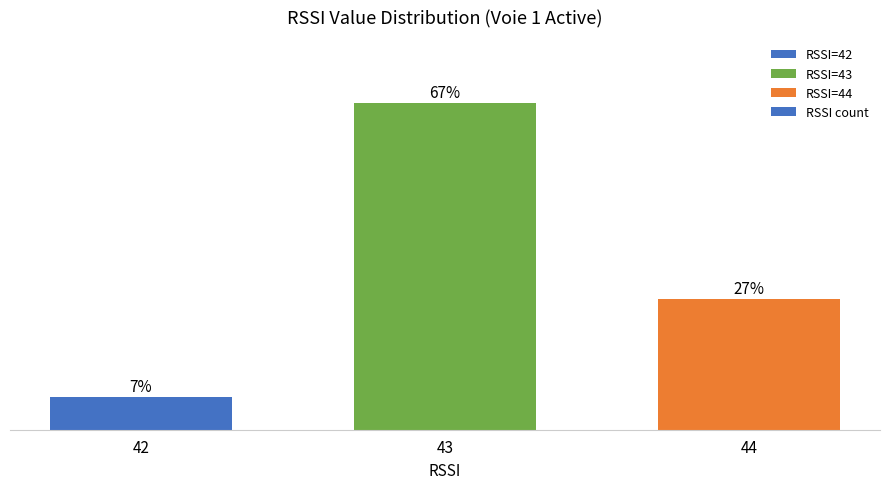

List the labels in order of value, smallest first.

42, 44, 43